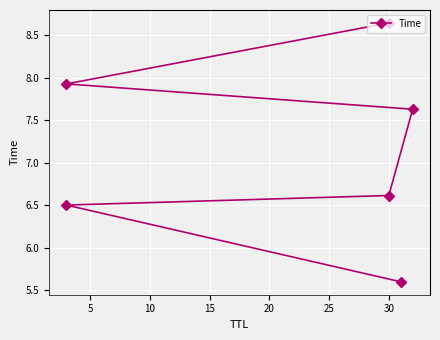

Count the number of data series in this chart.

1